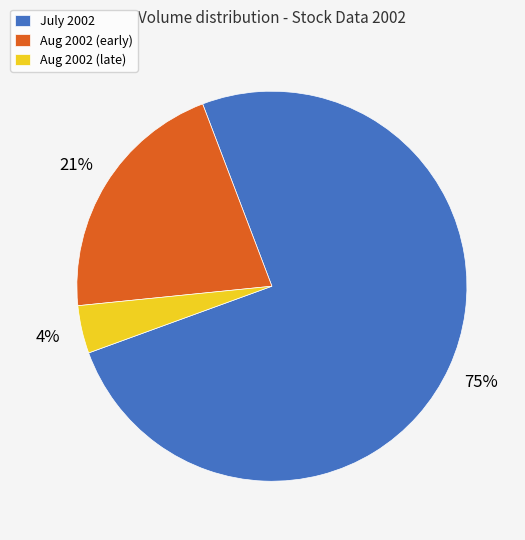

Which slice is the largest?

July 2002